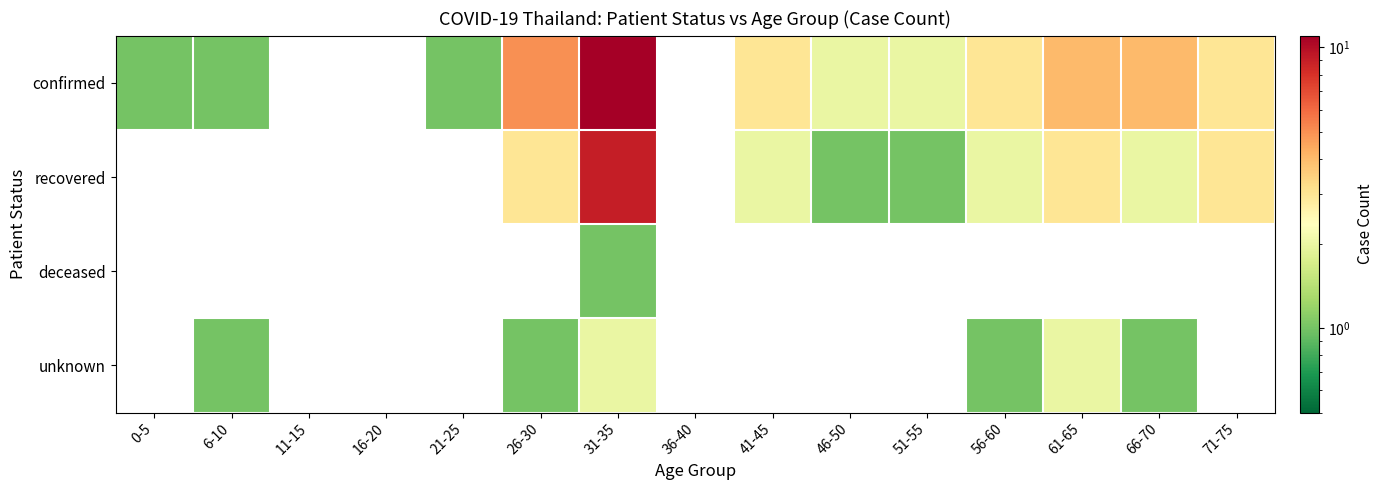

What is the maximum value shown in the chart?

11.0